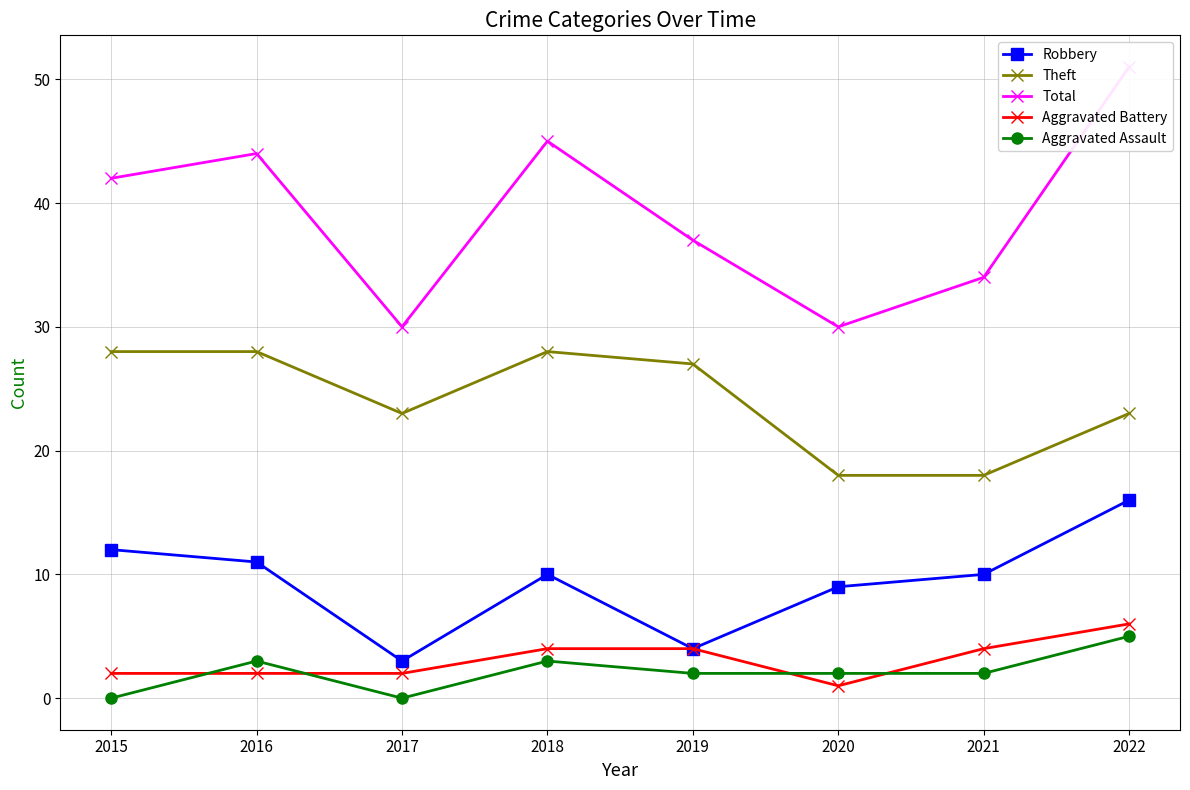

What are all the series names shown in the legend?

Robbery, Theft, Total, Aggravated Battery, Aggravated Assault